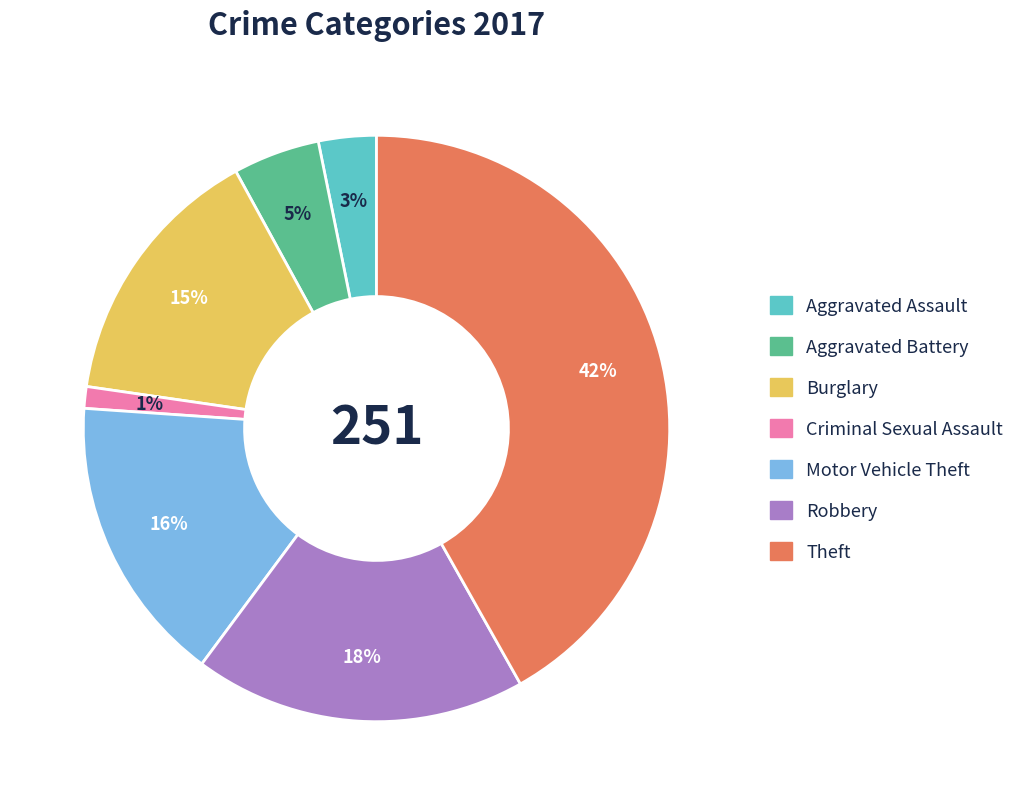

Which category has the biggest portion of the pie?

Theft